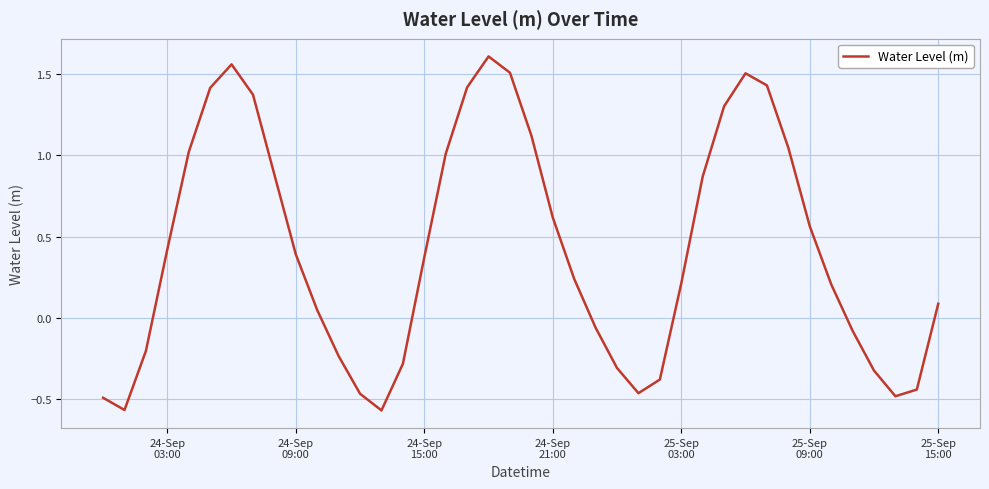

What is the difference between the maximum and minimum values?

2.2